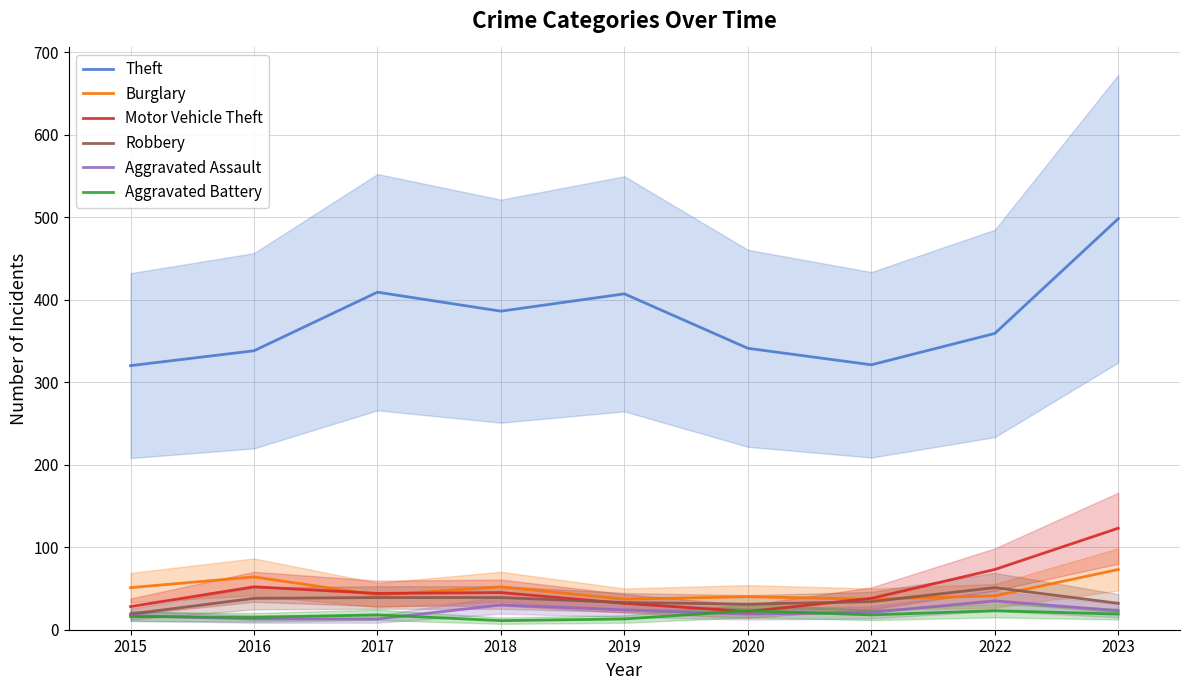

What is the difference between the maximum and minimum values in the Aggravated Battery series?

12